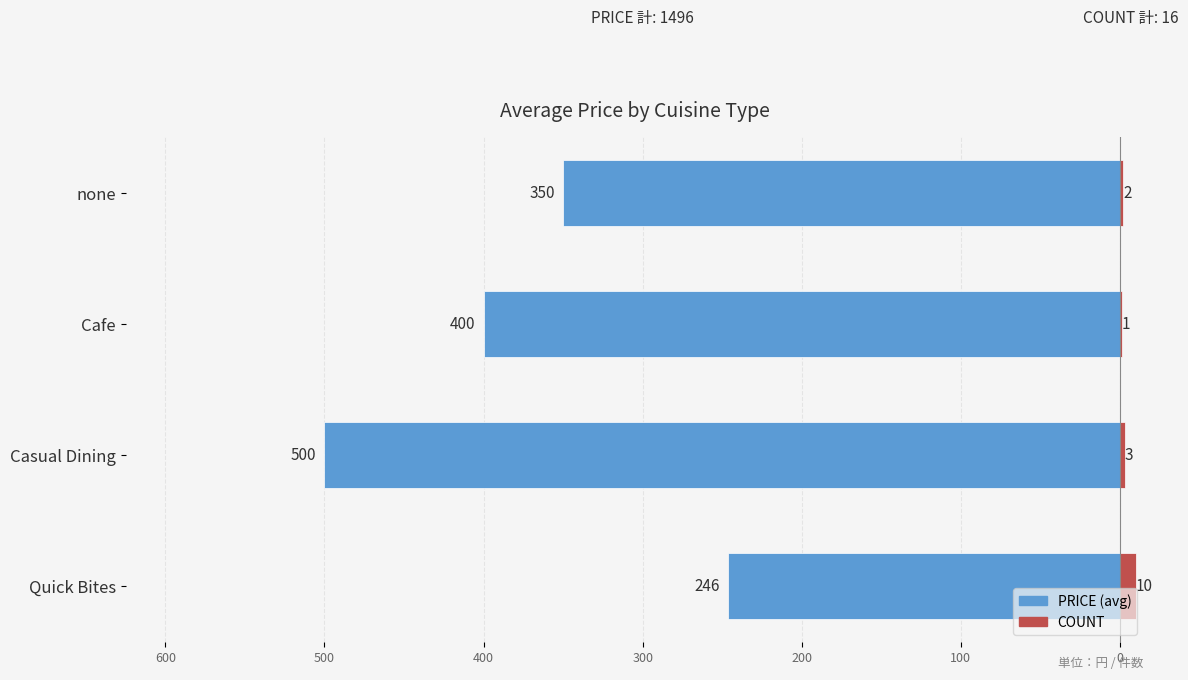

The COUNT series shows 0.2 at Cafe. True or false?

False